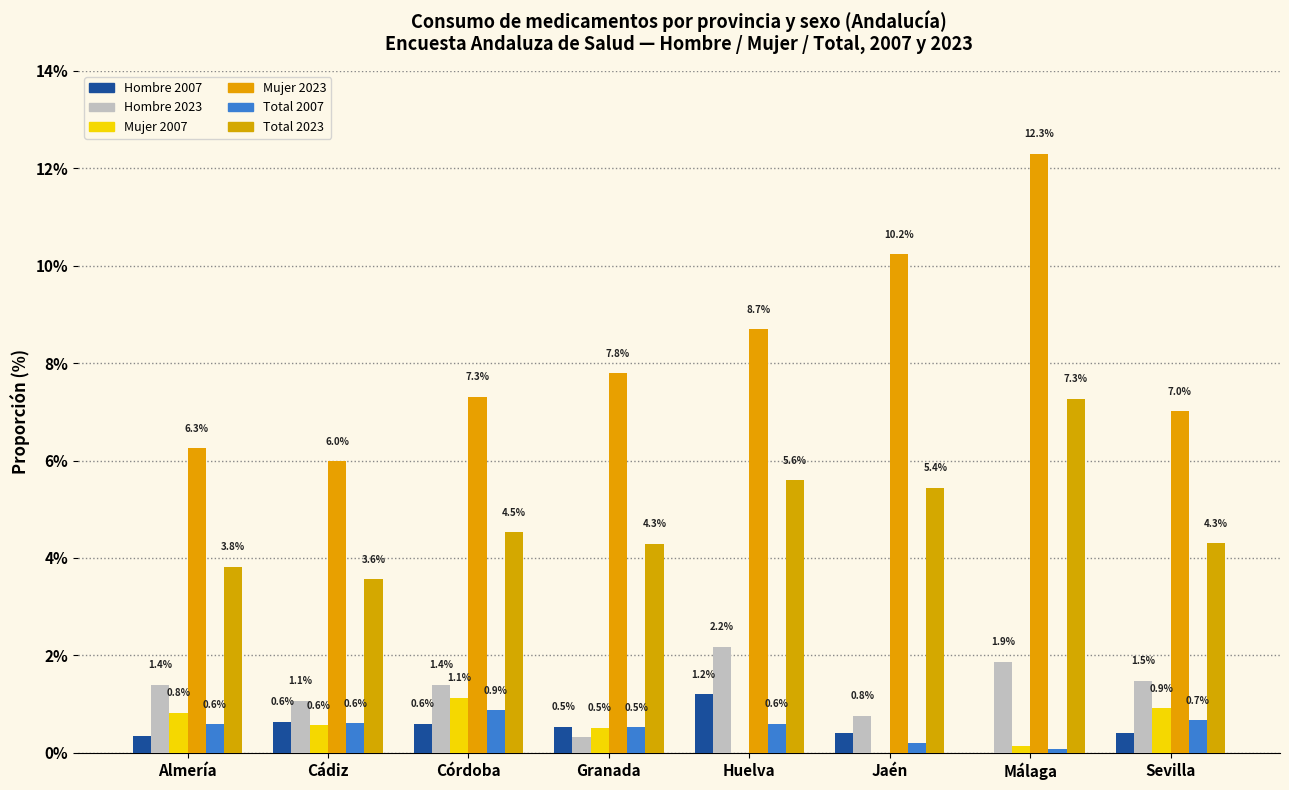

Are the bars grouped side by side (vs. stacked)?

Yes